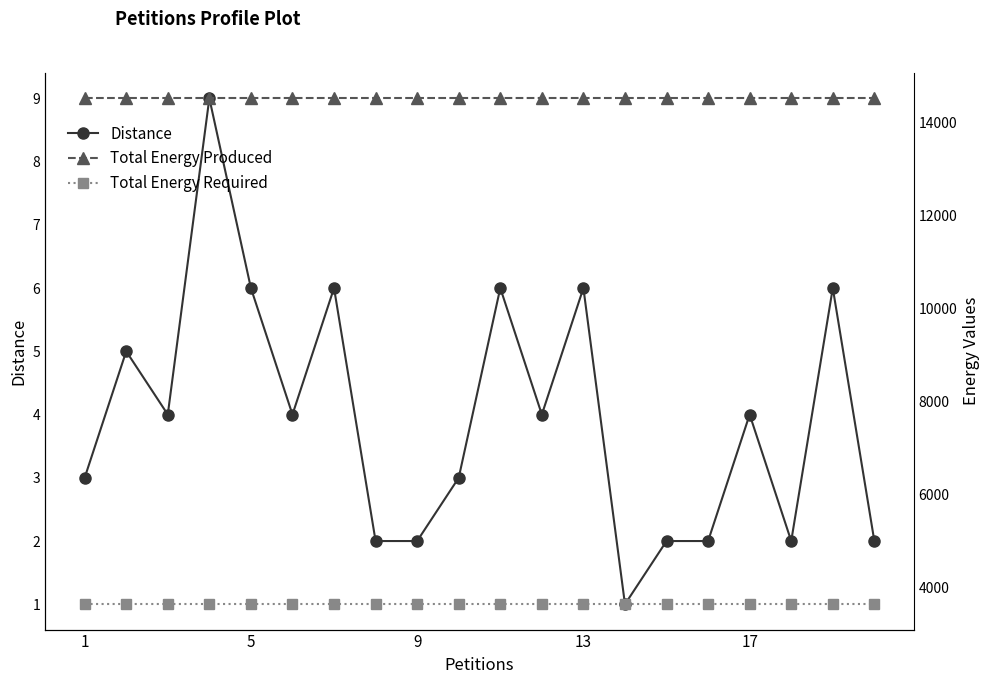

The Distance series shows 6 at 5. True or false?

True